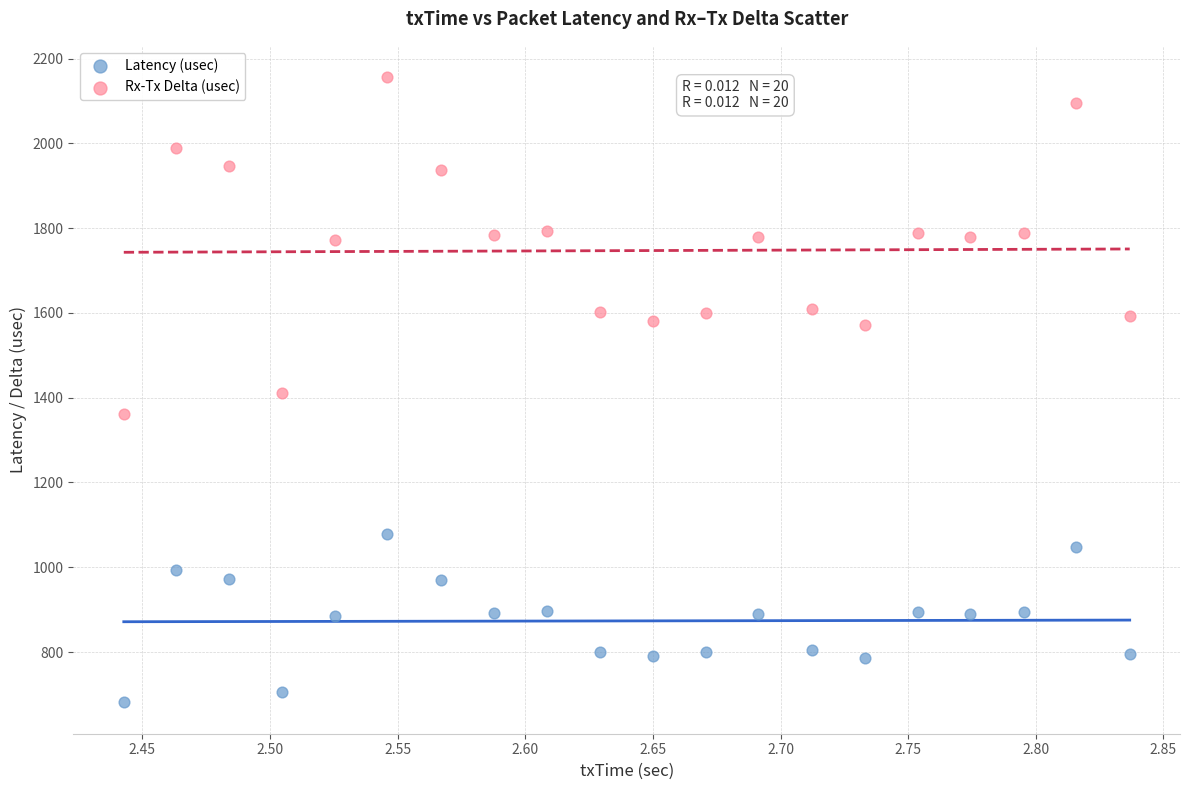

Which series has the largest Y range (max minus min)?

Rx-Tx Delta (usec)